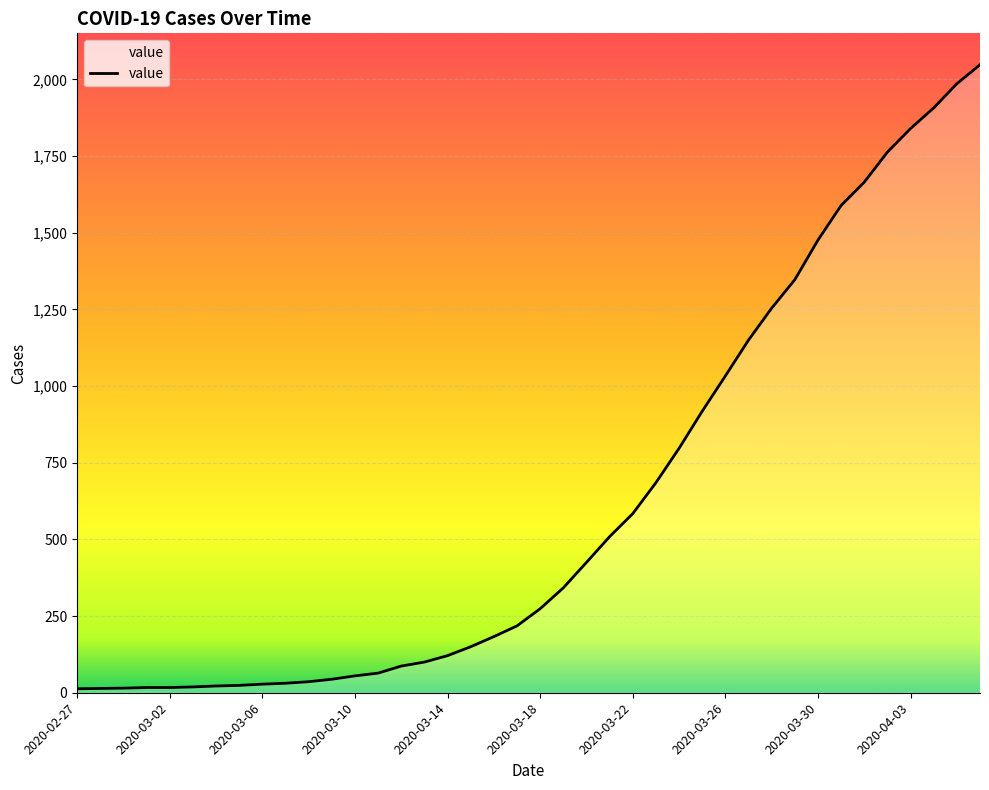

What is the maximum value shown in the chart?

2048